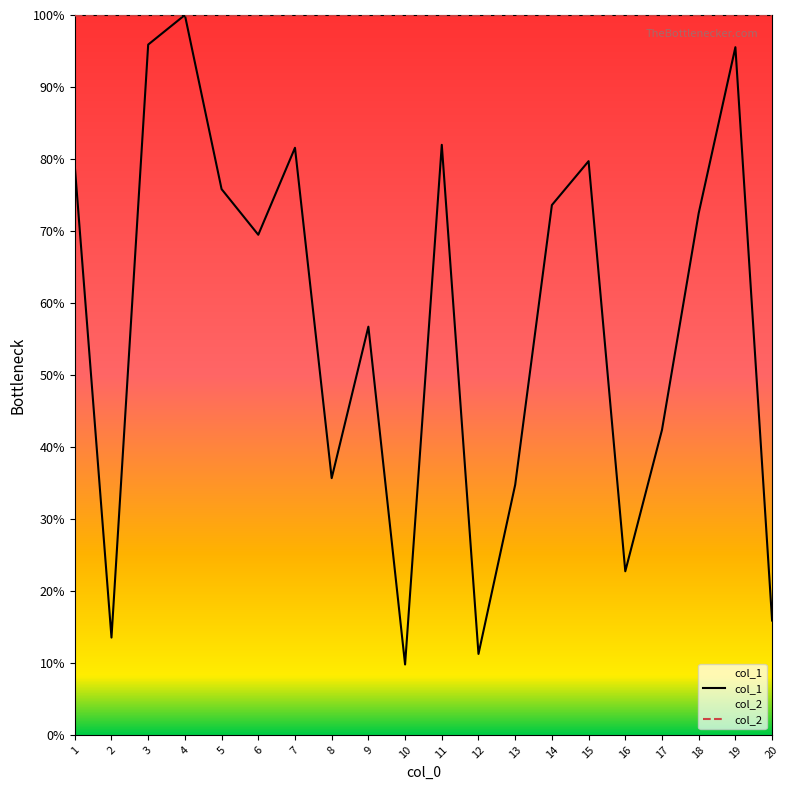

Between which two adjacent categories do col_2 and col_1 first intersect?

3 and 4